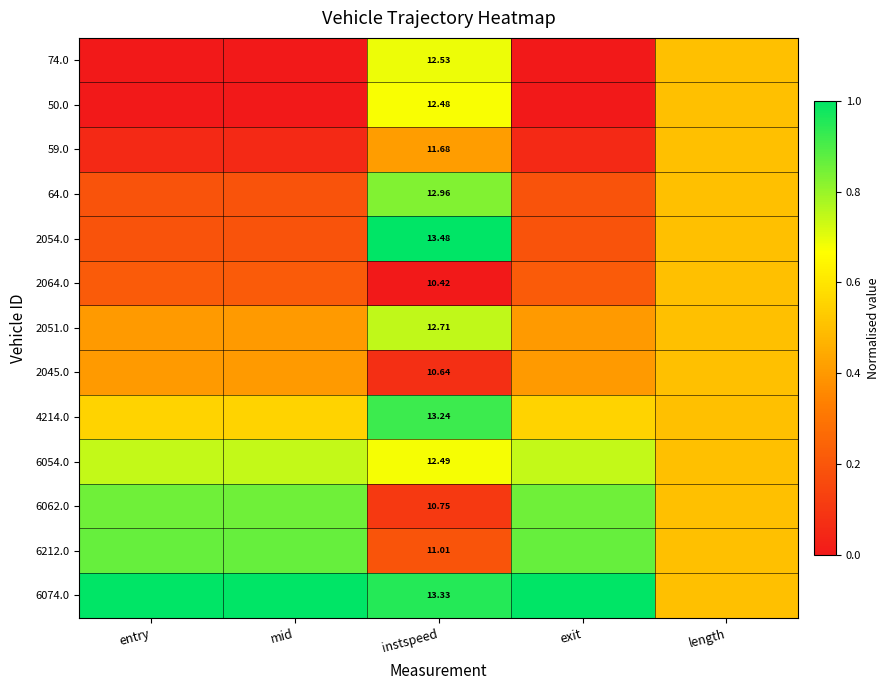

Is the value of 6054.0 at length greater than the value of 6074.0 at instspeed?

No